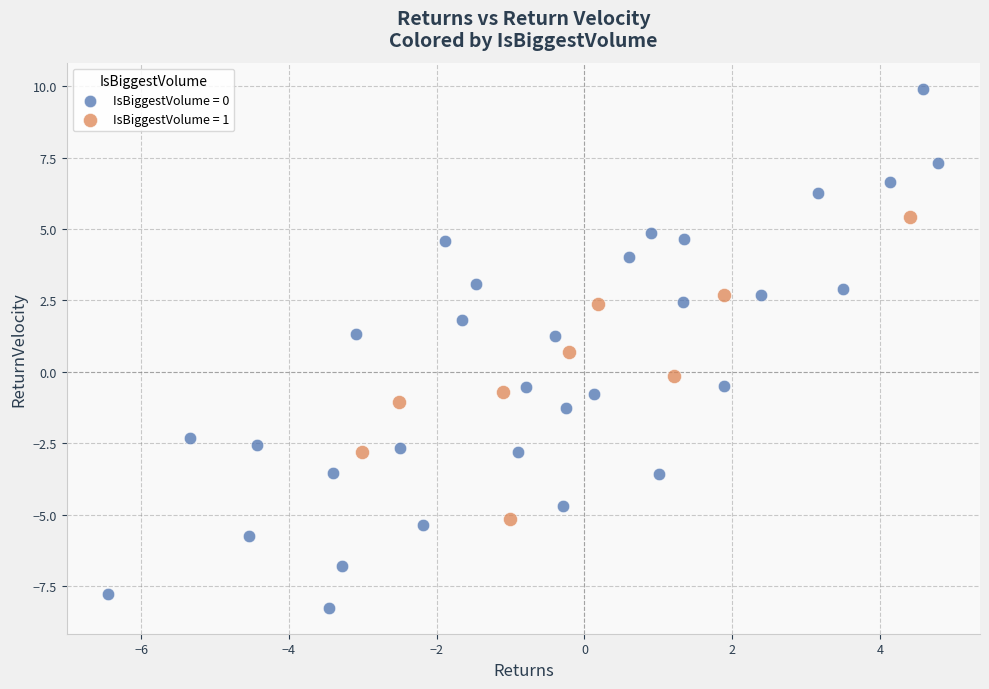

Which series has the widest spread of Y values?

IsBiggestVolume = 0